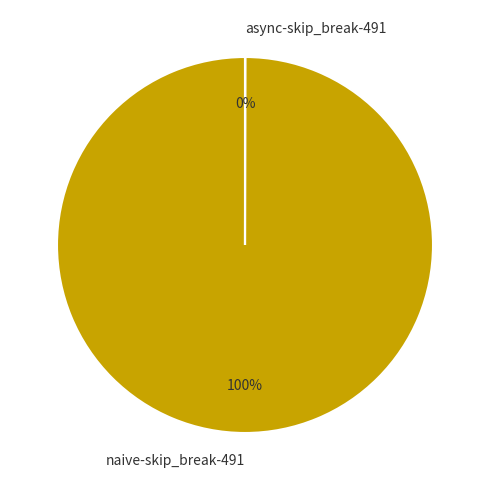

To the nearest percent, what is the difference between the largest and smallest slice percentages?

100%